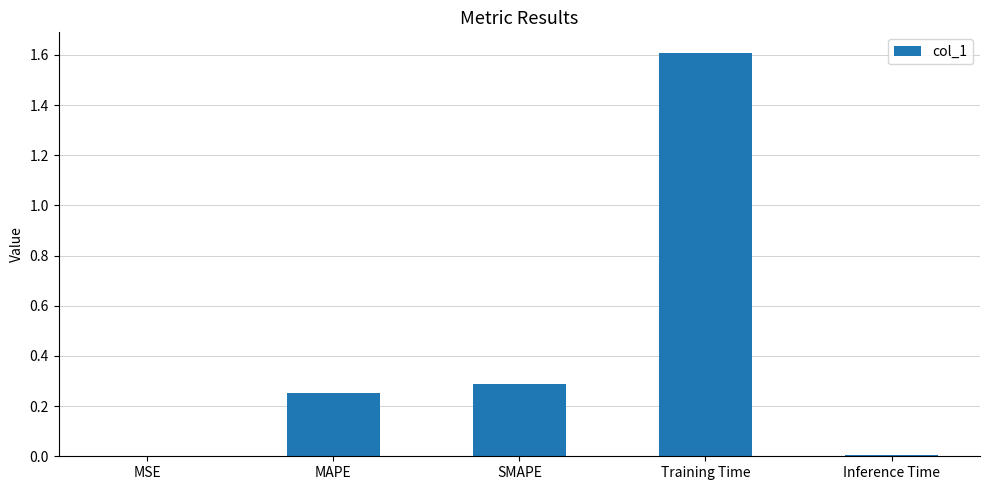

At which category does the chart reach its peak across all series?

Training Time